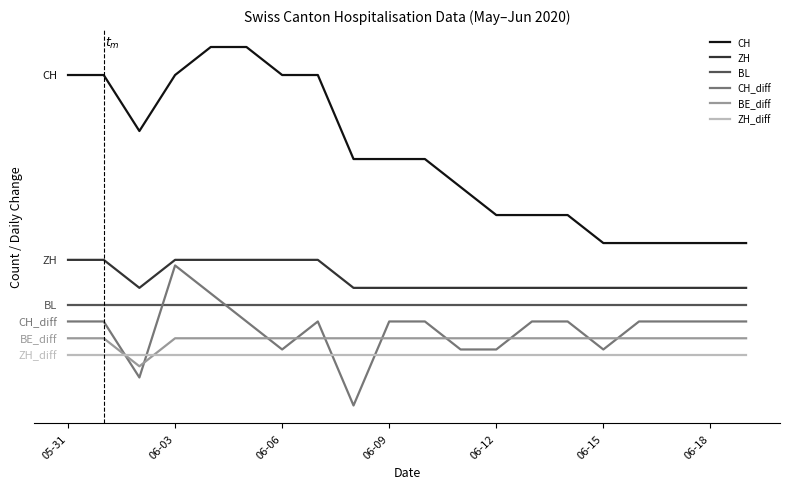

What are all the series names shown in the legend?

CH, ZH, BL, CH_diff, BE_diff, ZH_diff